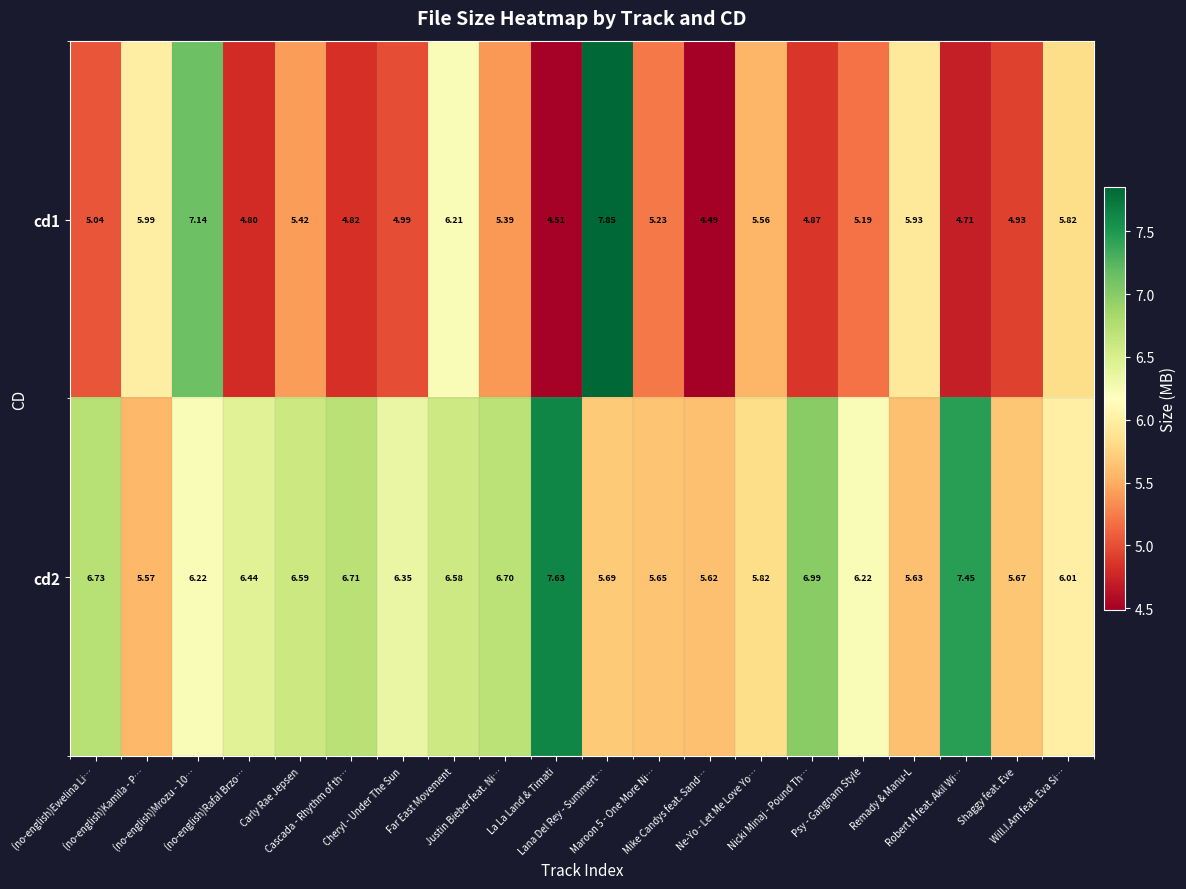

Rank the series at (no-english)Kamila - P… from lowest to highest value.

cd2, cd1